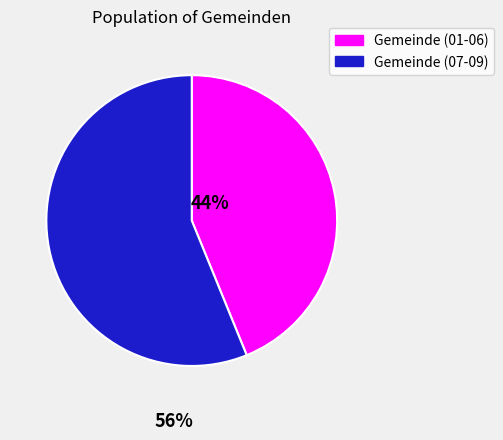

How many segments does this pie chart have?

2